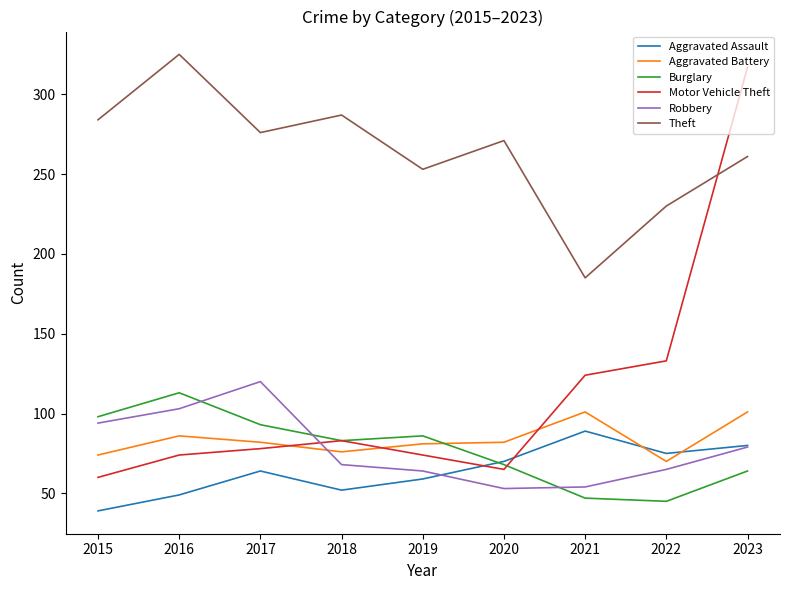

How many lines are shown in the chart?

6